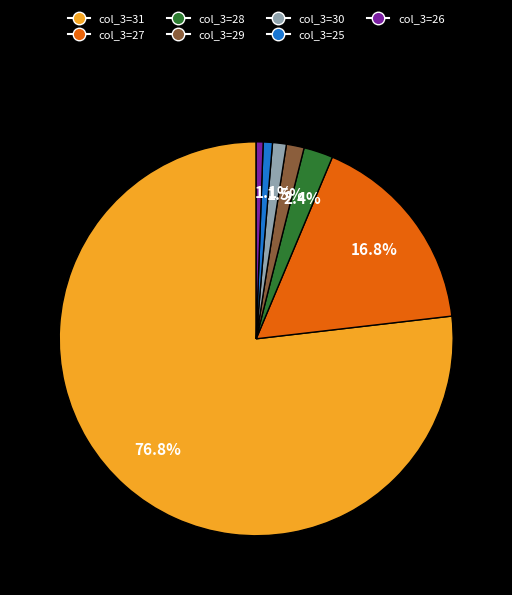

Which has a higher value, col_3=31 or col_3=27?

col_3=31